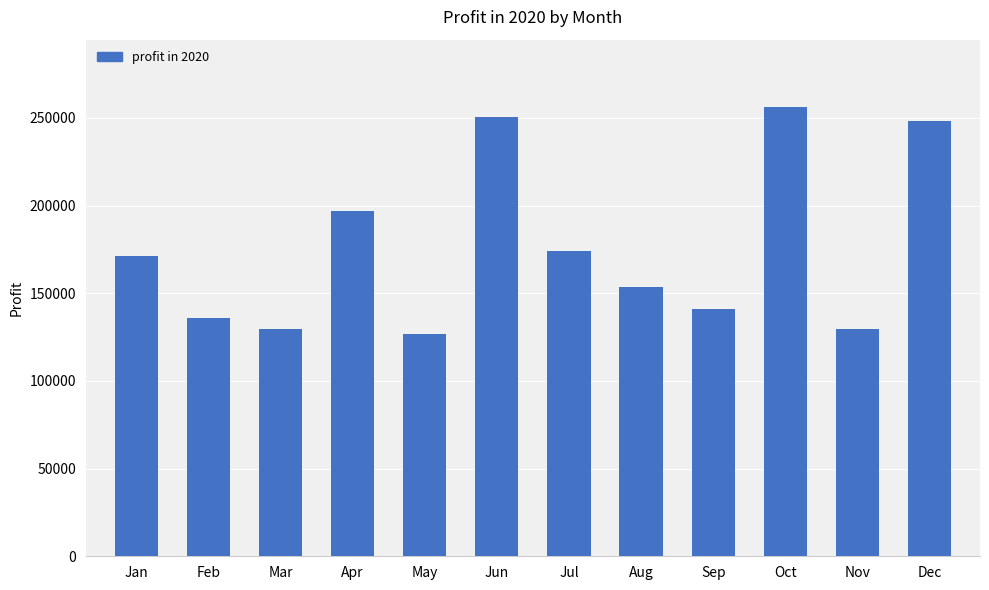

What is the sum of all values?

2113710.3